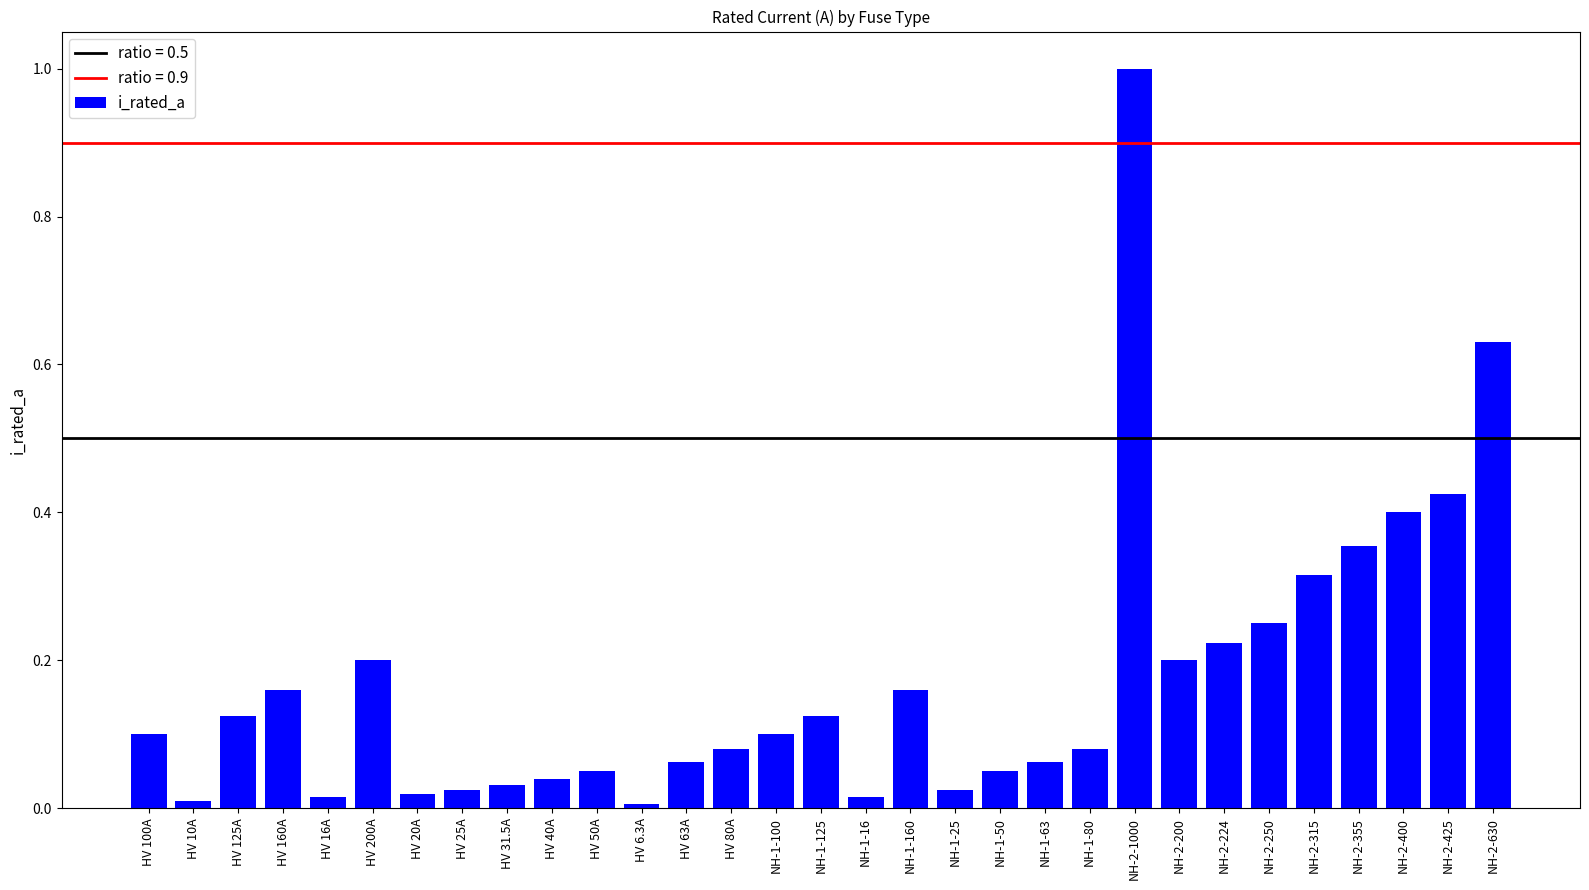

Is it true that the value at NH-1-63 is 0.0?

False